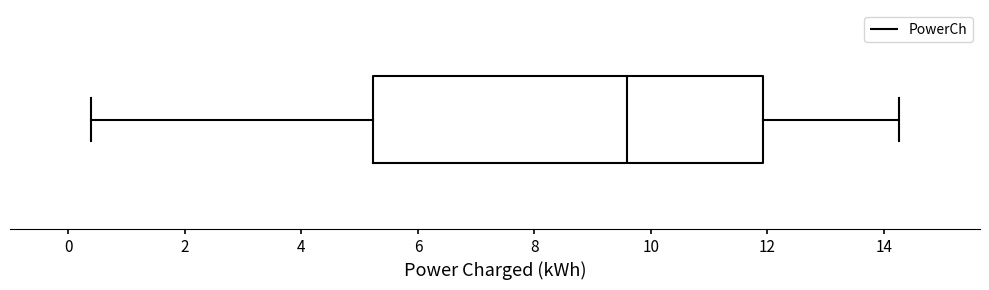

Read this box plot against the x-axis: the position of the median line, the range covered by the box, and the ends of both whiskers. The values are not printed on the chart, so give them approximately, as read against the axis.

median 9.6, box 5.2 to 12.0, whiskers 0.4 to 14.2